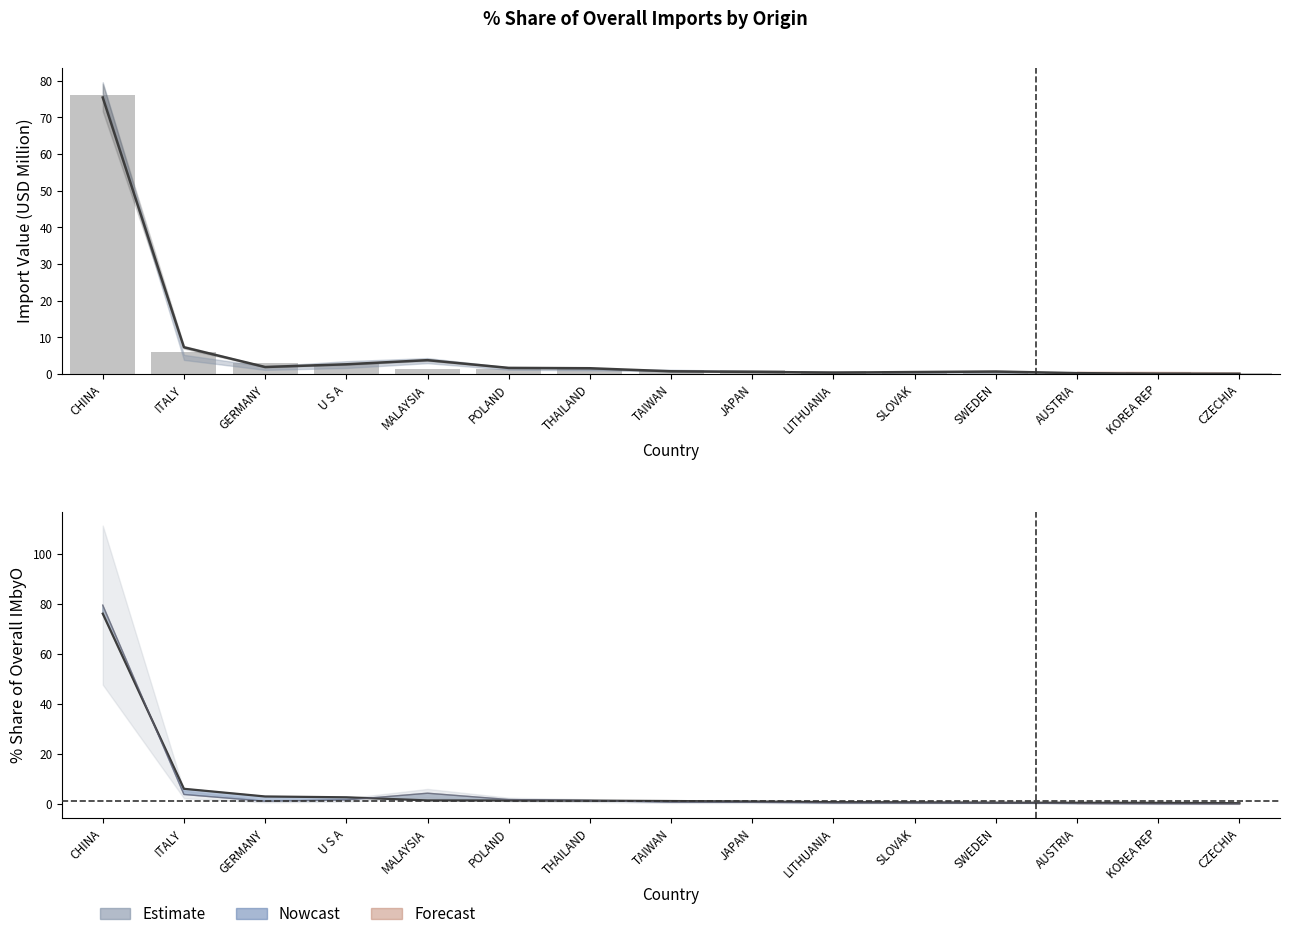

What is the label of the 14th bar from the left?

KOREA REP